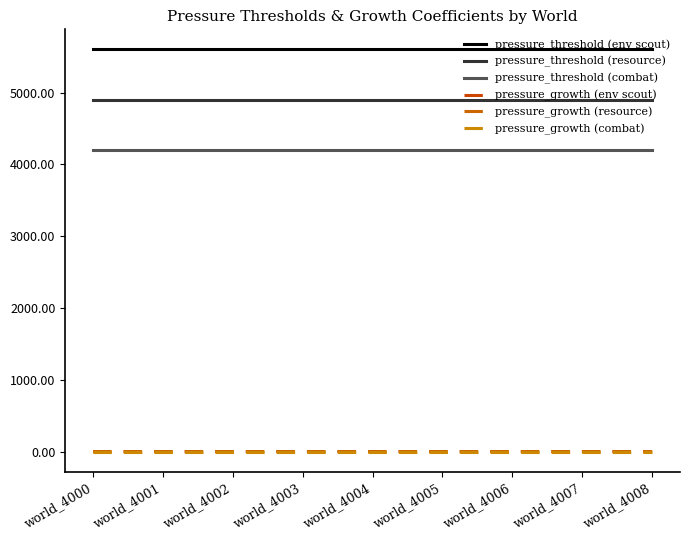

Does the chart have visible grid lines?

No